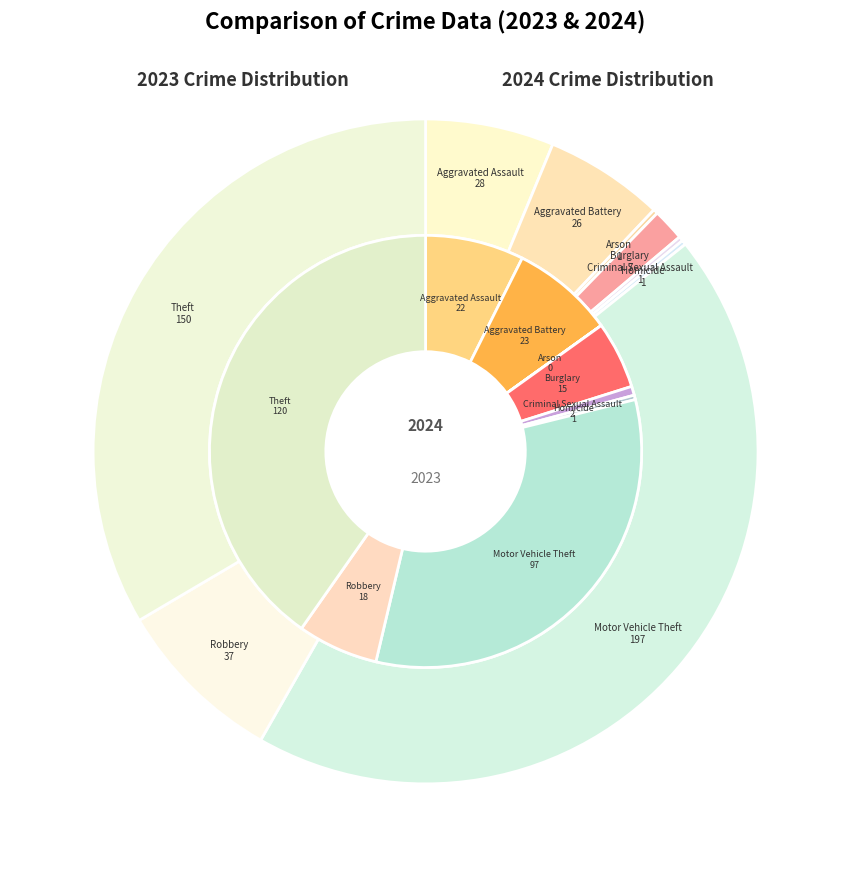

Which has a higher value, Aggravated Battery or Robbery?

Aggravated Battery